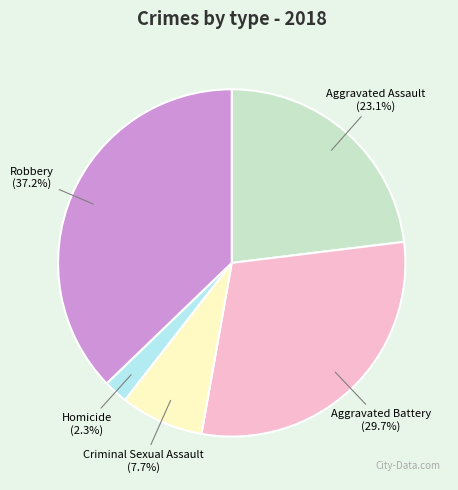

Does any single category account for the majority?

No